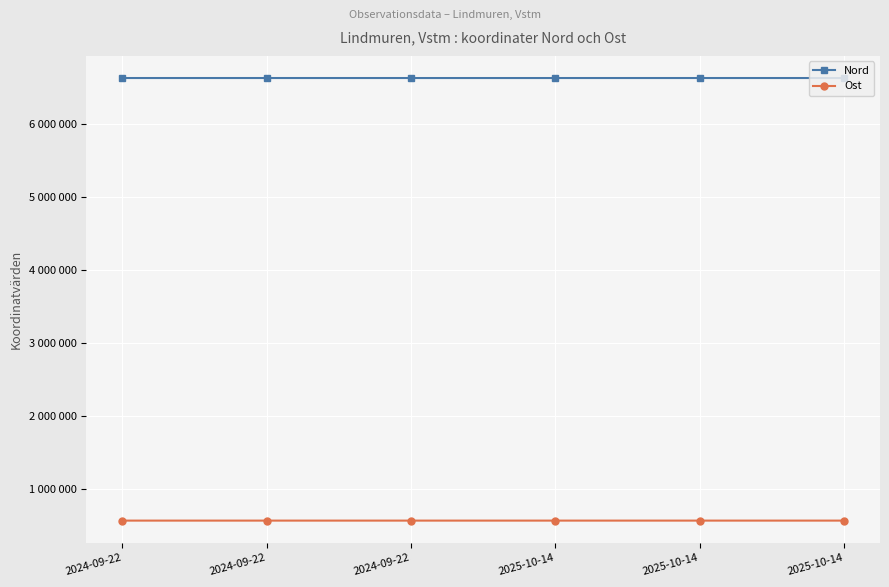

What are all the series names shown in the legend?

Nord, Ost